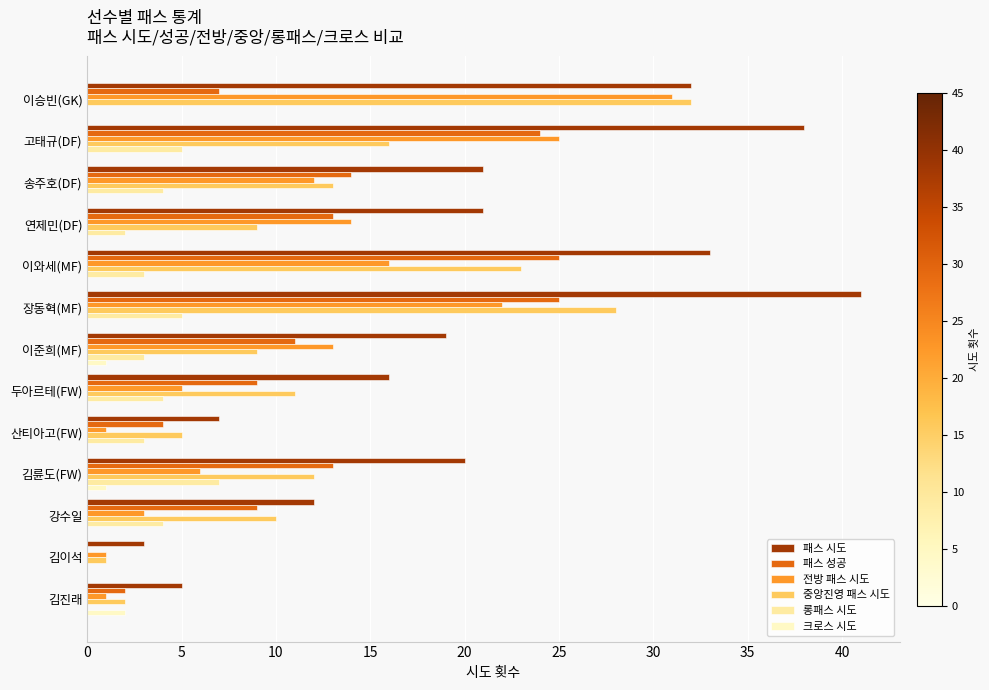

How many data points does each series have?

13